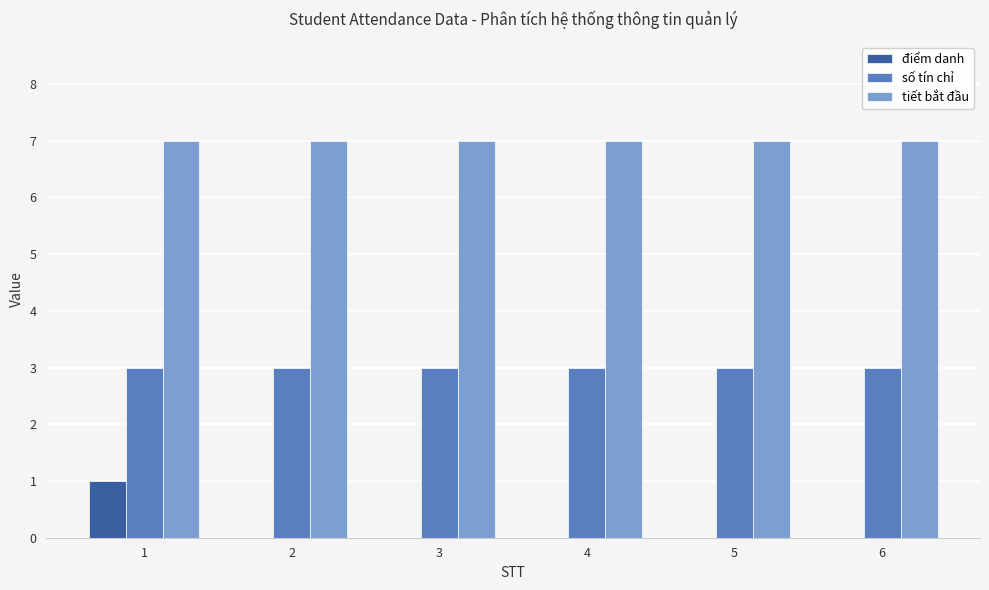

Which series has the widest spread of values?

điểm danh